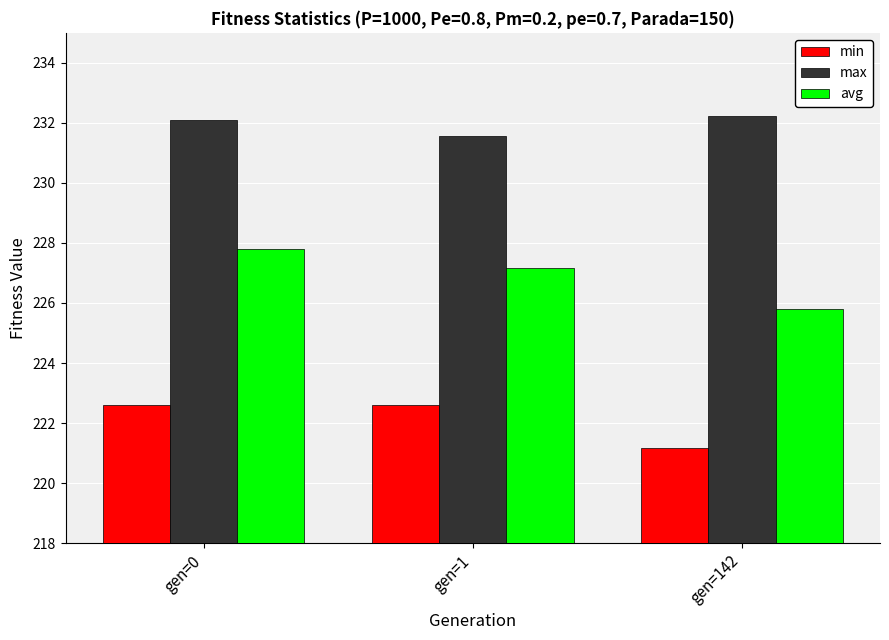

The avg series shows 114.5 at gen=0. True or false?

False